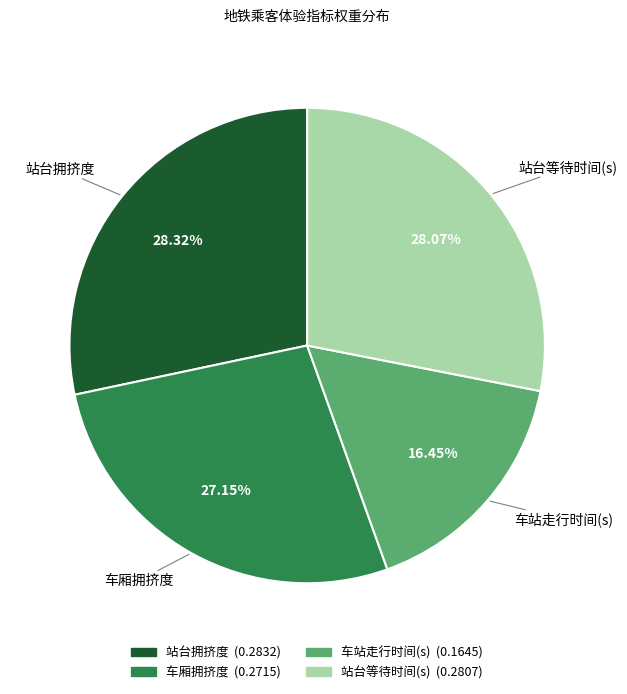

How many segments does this pie chart have?

4